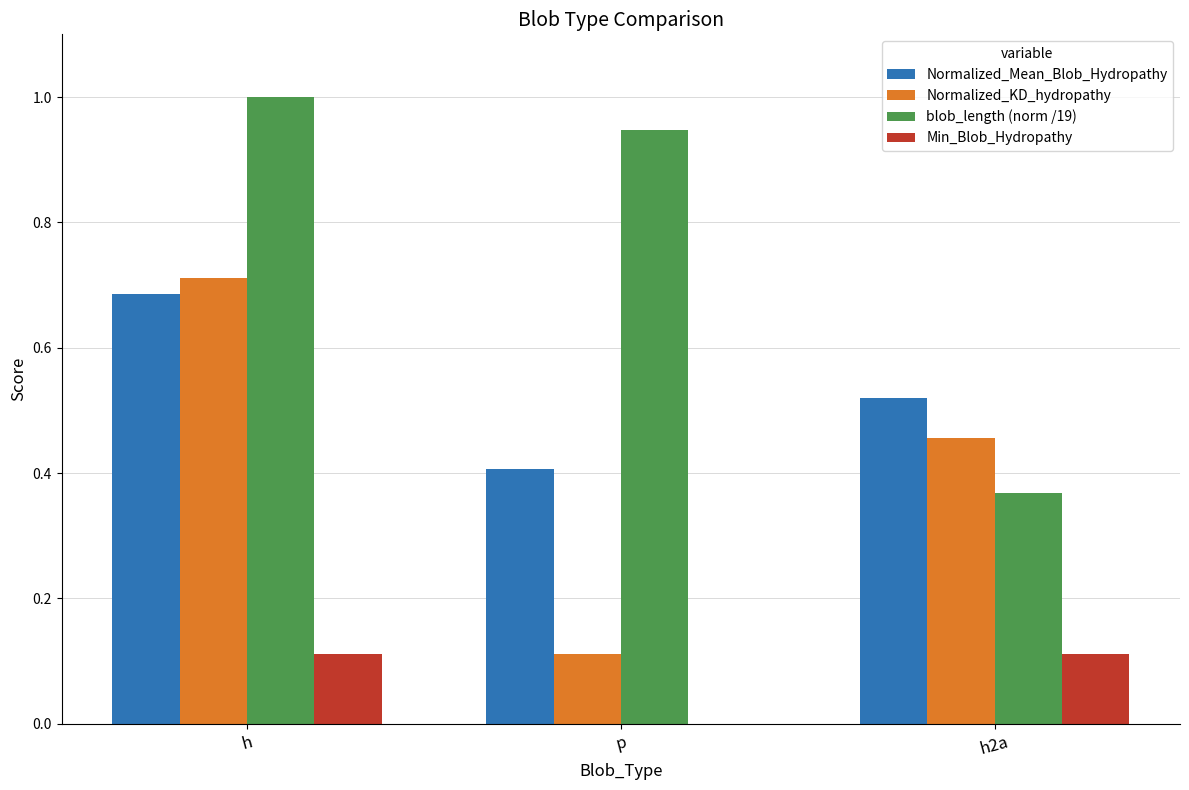

Between h and h2a, which series saw the biggest shift?

blob_length (norm /19)